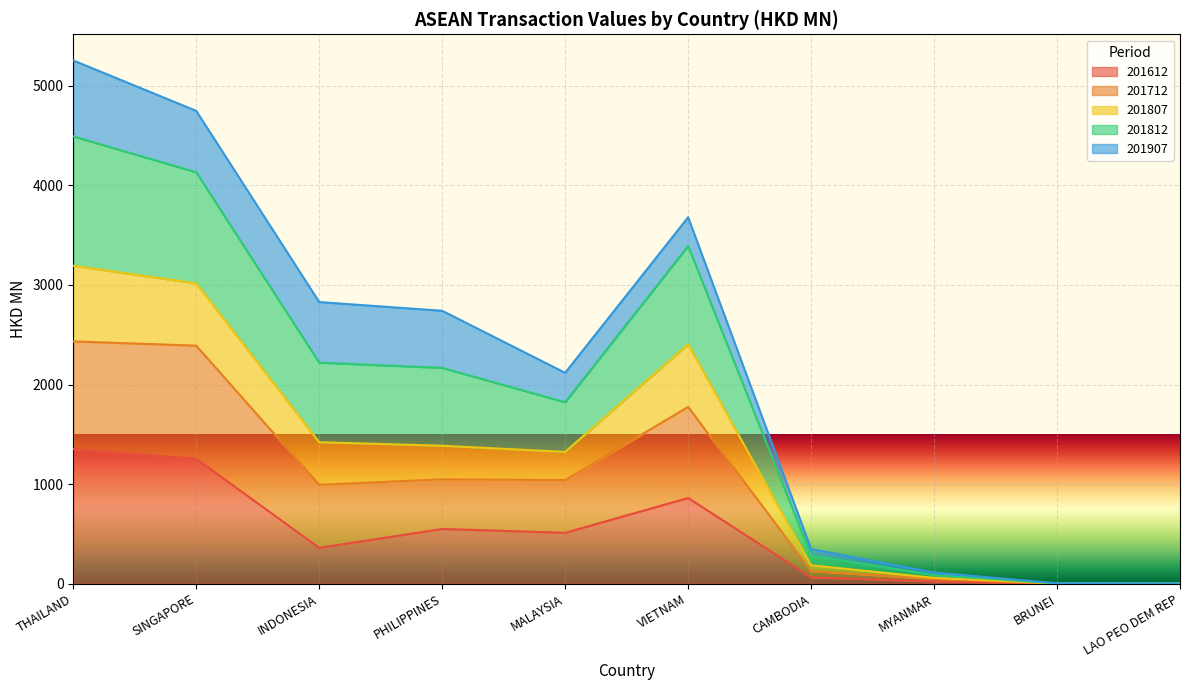

The value of 201612 at MALAYSIA is 202.0. True or false?

False